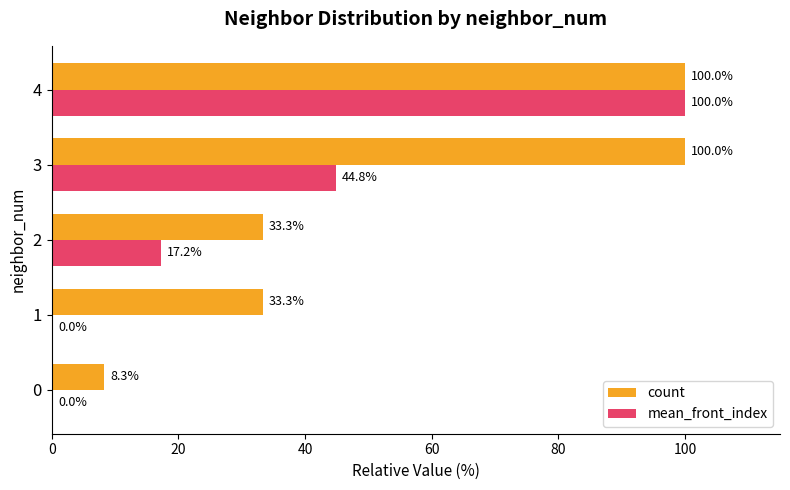

What is the highest value of the count series?

100.0